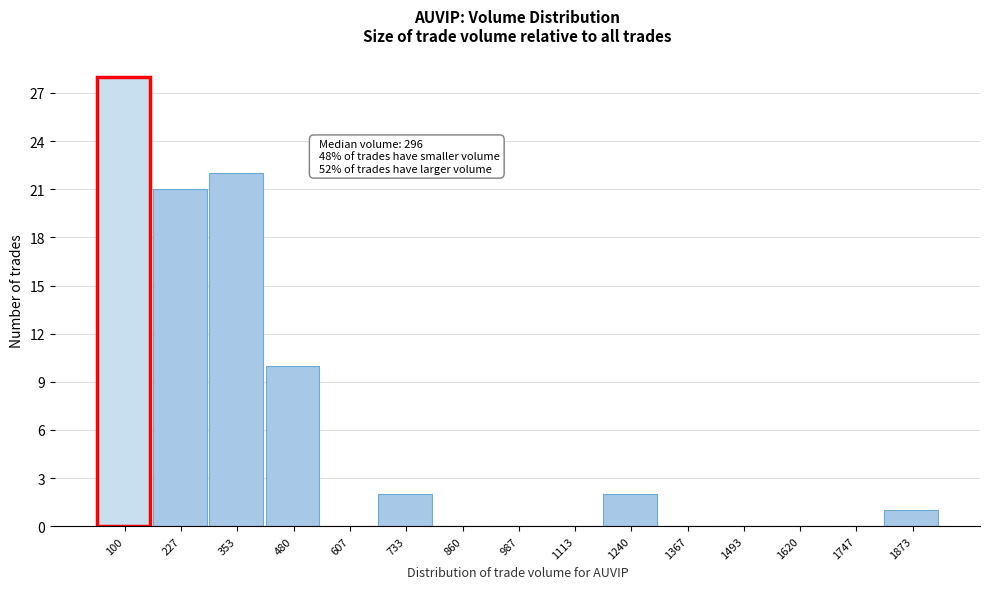

Reading right to left, list all the values displayed in this chart.

1873=1	1747=0	1620=0	1493=0	1367=0	1240=2	1113=0	987=0	860=0	733=2	607=0	480=10	353=22	227=21	100=28